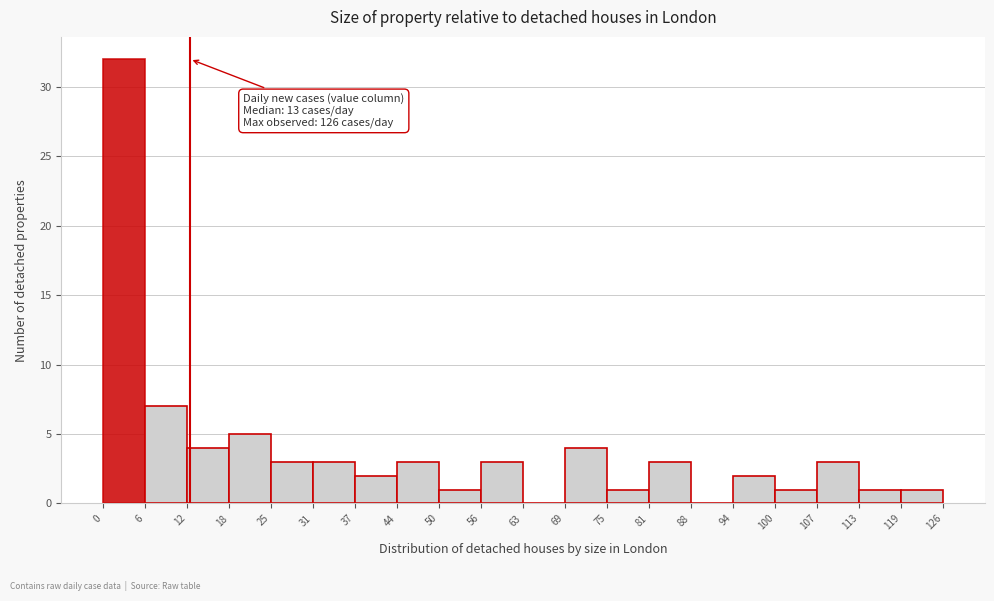

Over which range of the x-axis is the bar tallest?

0 to 6